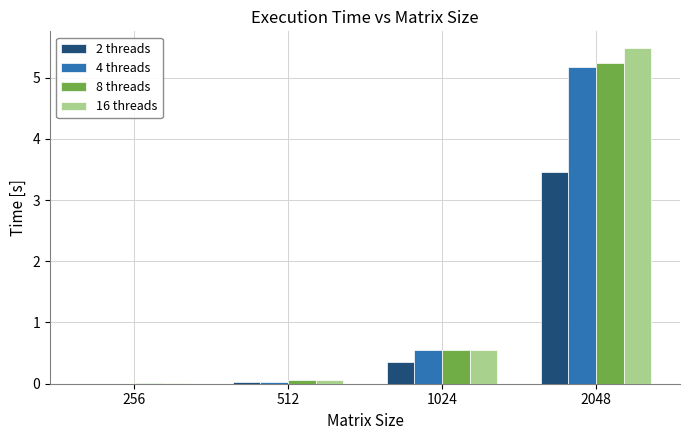

Count the number of categories in the chart.

4